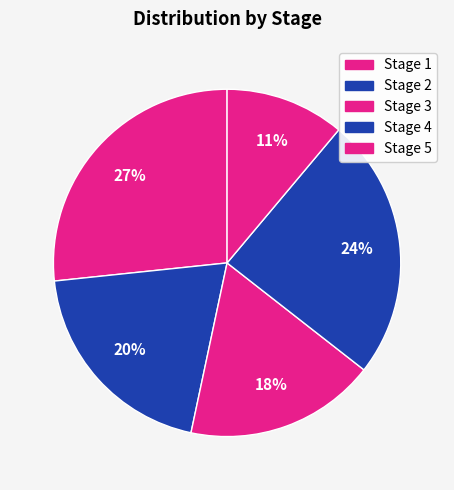

How many segments does this pie chart have?

5